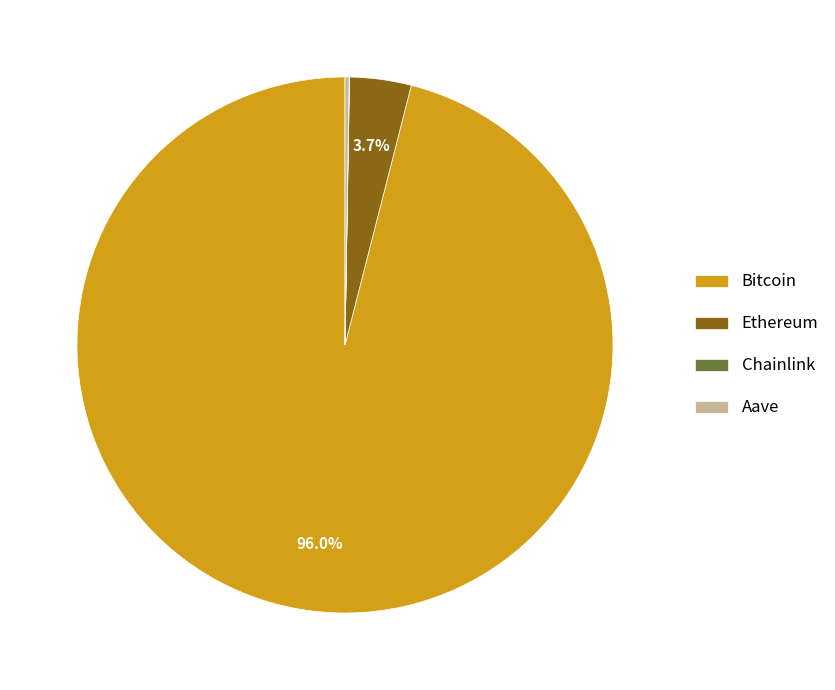

To the nearest percent, what percentage of the pie is Ethereum?

4%